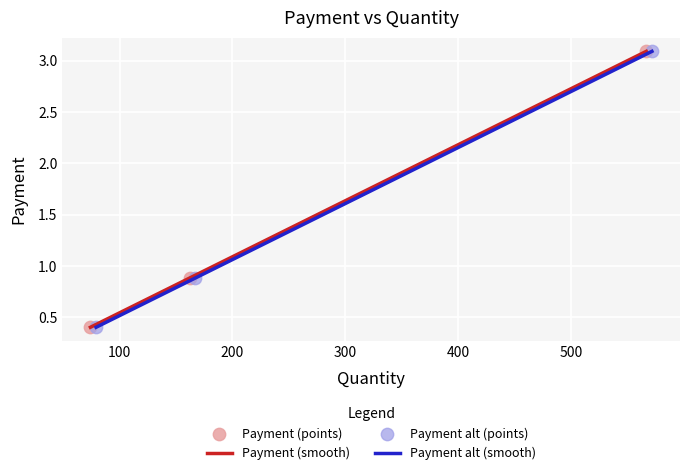

Which series has the largest total across all categories?

Payment (smooth)